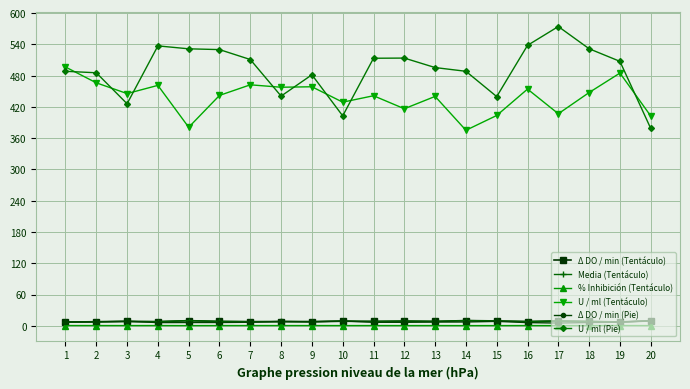

What is the total value across all series at 15?

871.4